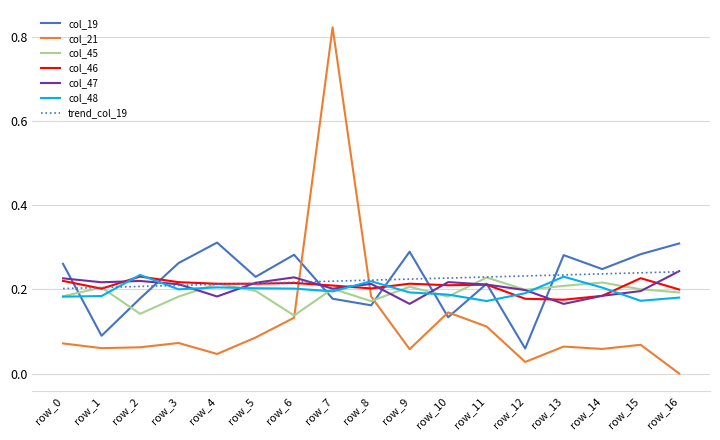

At which category does col_46 reach its first local peak?

row_2